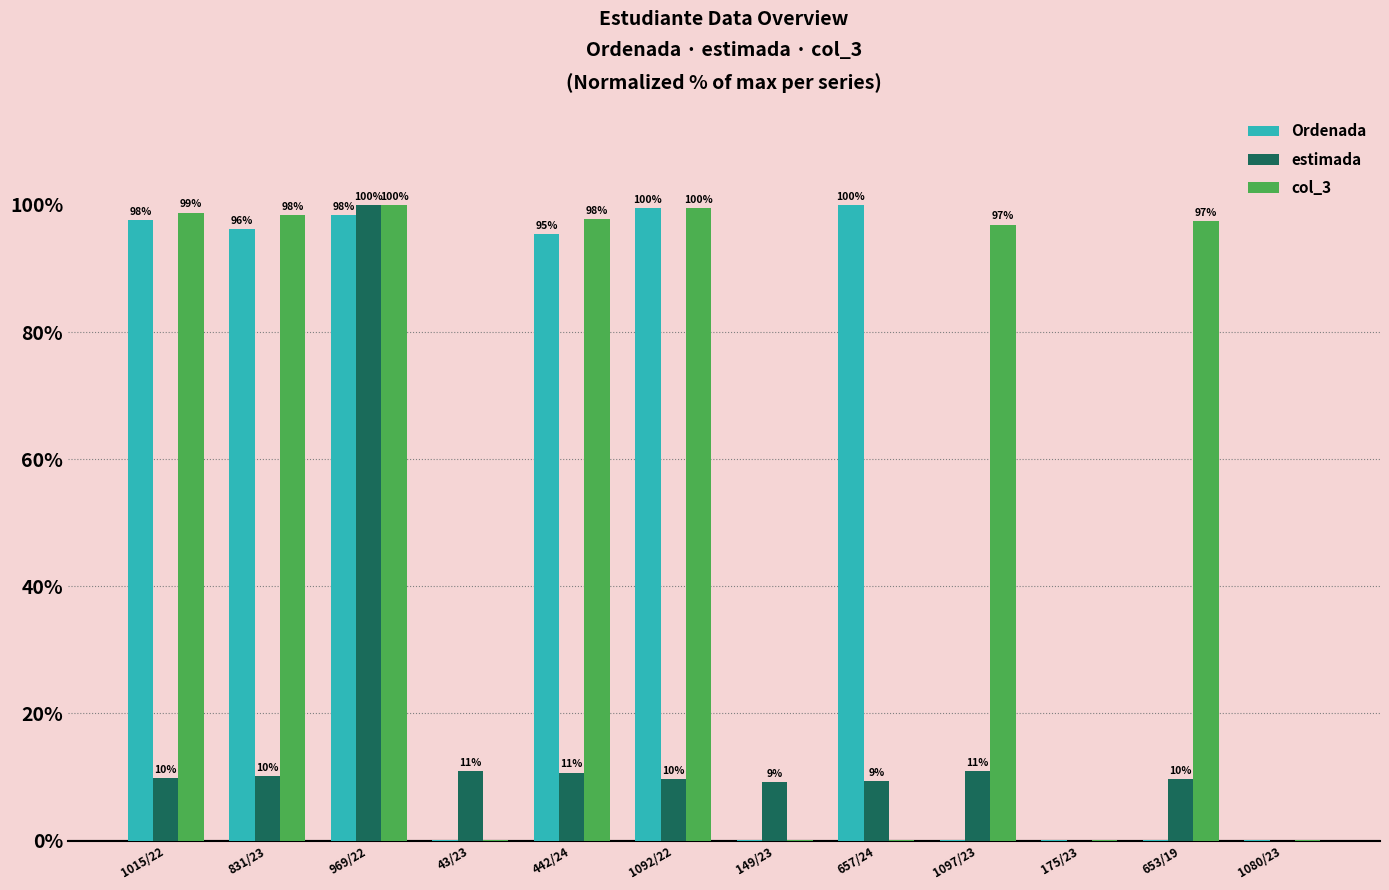

At which label does col_3 first exceed 97?

1015/22